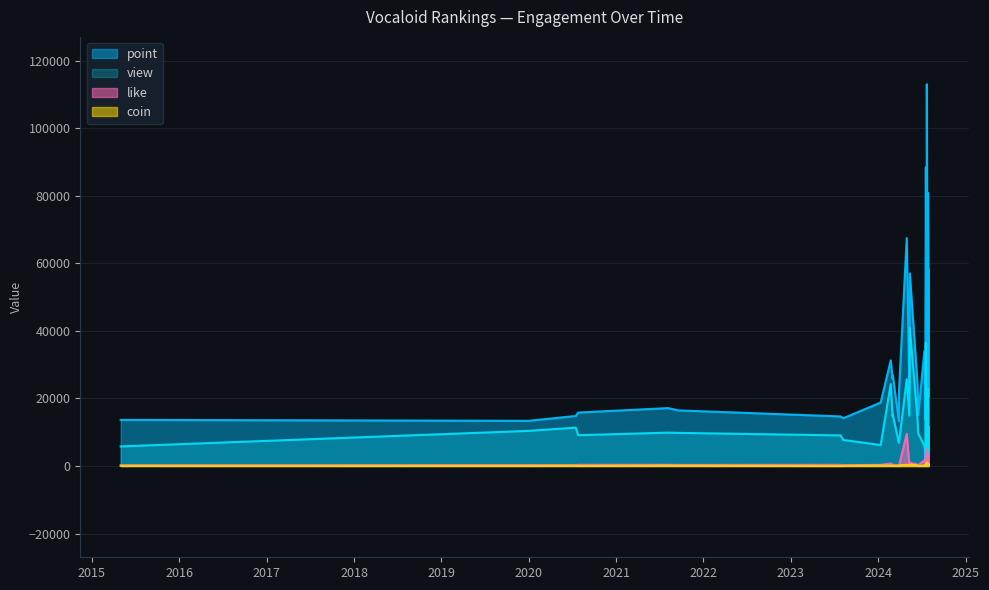

What is the difference between the view values at 2024-03-03 and 2024-05-13?

25634